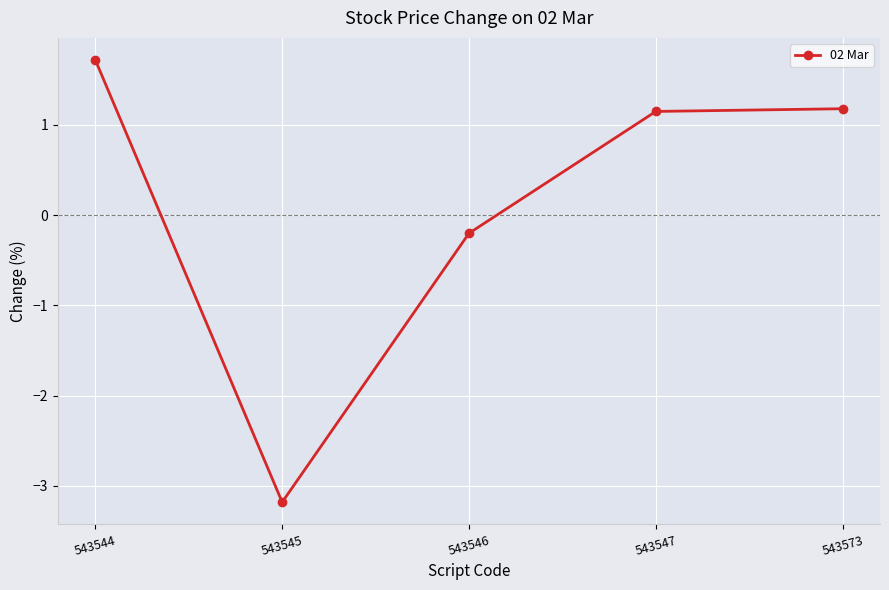

Read the value at 543573.

1.2